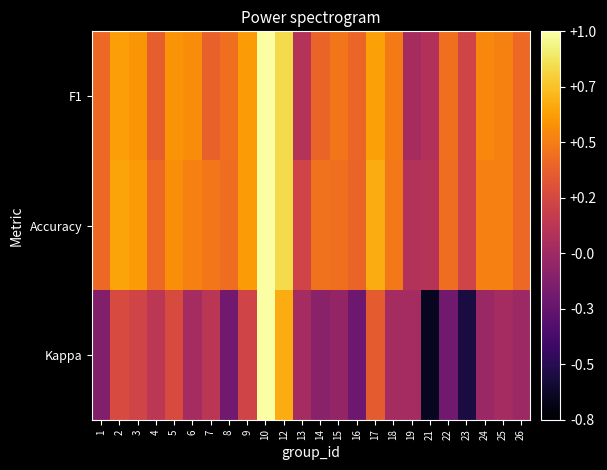

What is the spread (max minus min) of values at 8?

0.7